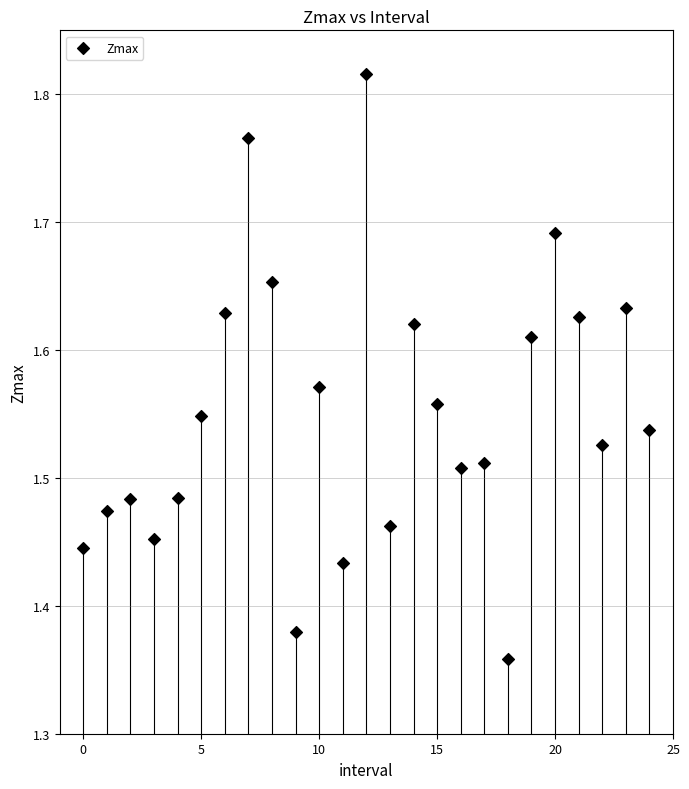

What is the range of Y values (max minus min)?

0.5